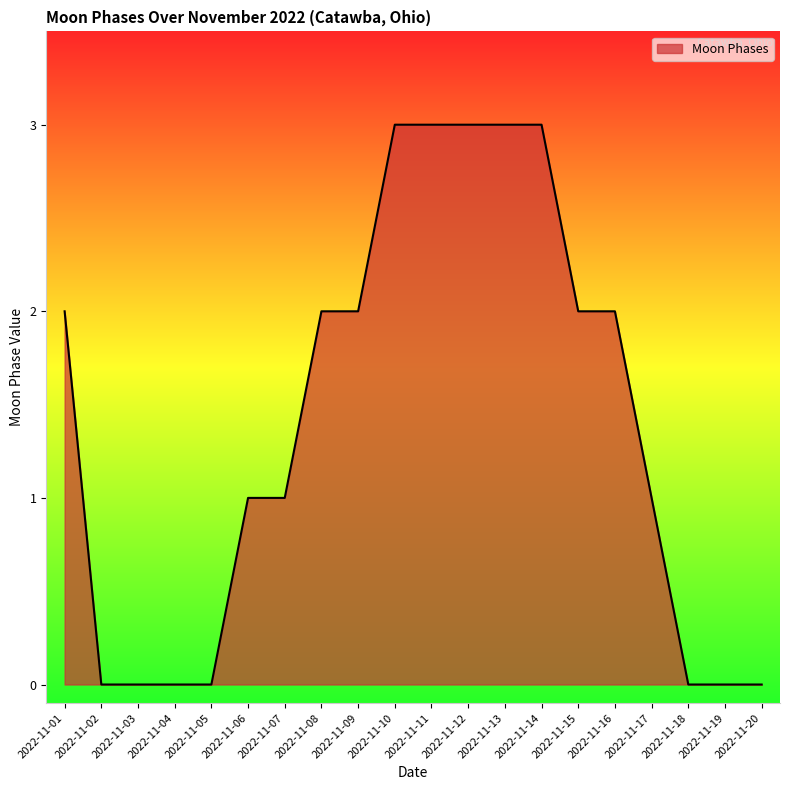

Does the chart display data point markers on the line(s)?

No